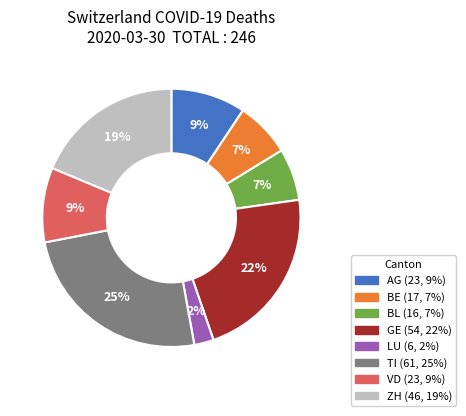

Does any single category account for the majority?

No